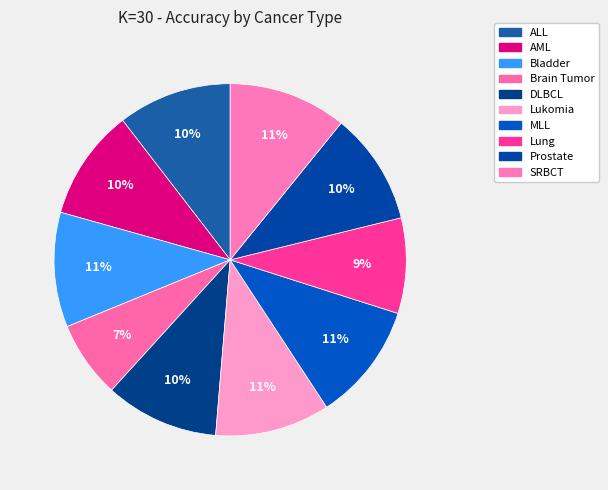

What percentage is NOT represented by SRBCT?

89.2%